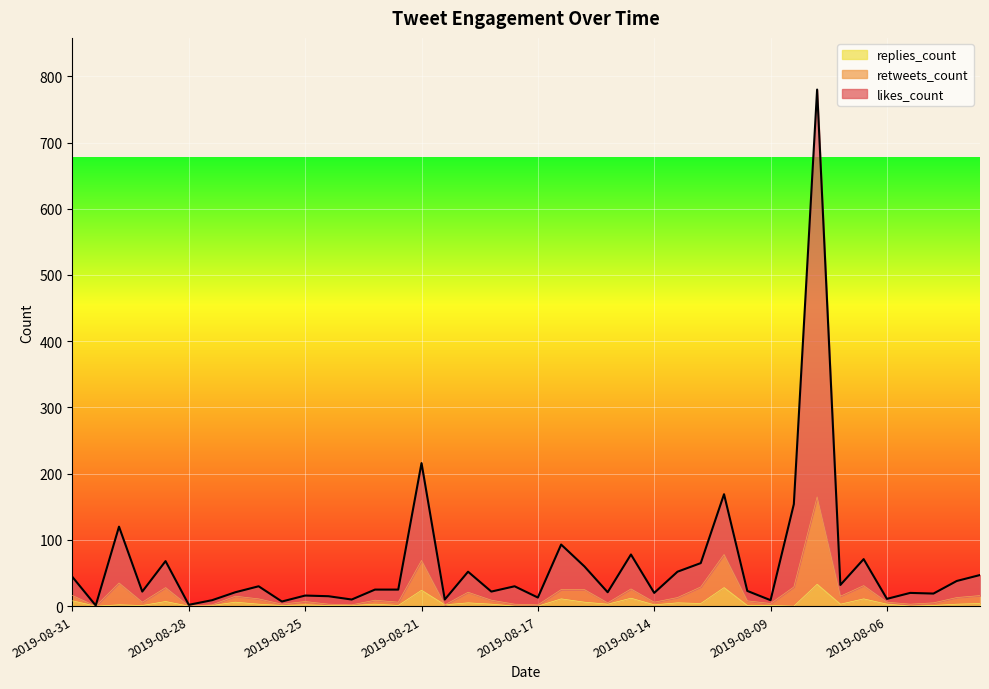

What is the sum of all replies_count values?

202